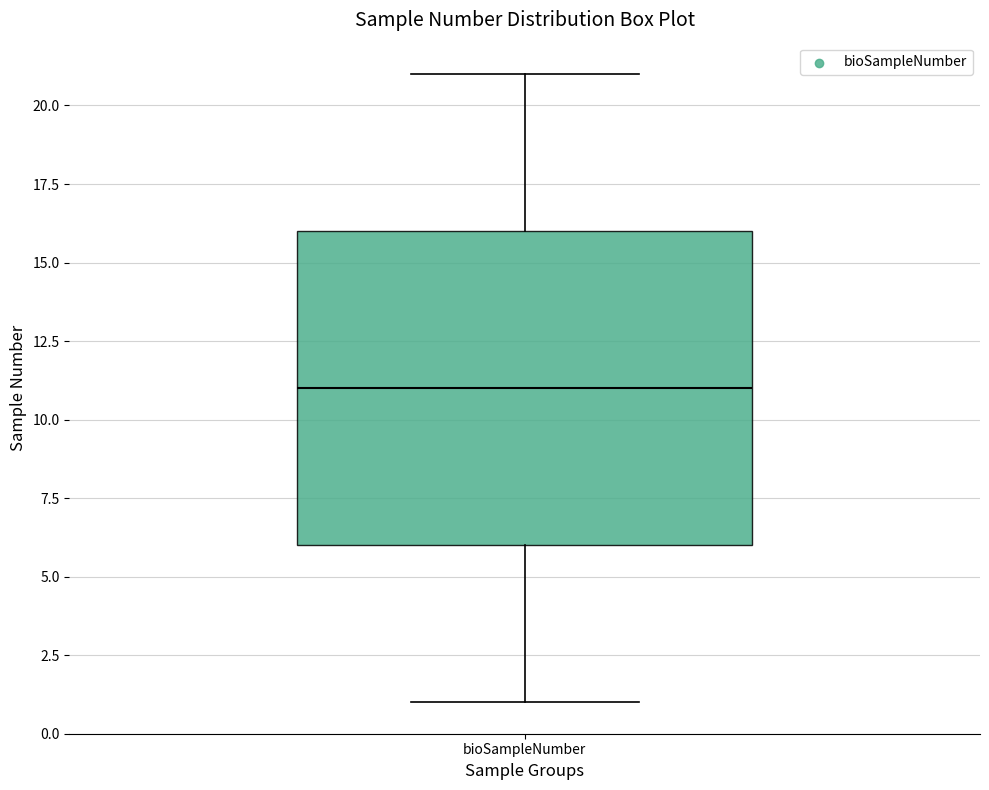

Read this box plot against the y-axis: the position of the median line, the range covered by the box, and the ends of both whiskers. The values are not printed on the chart, so give them approximately, as read against the axis.

median 11, box 6 to 16, whiskers 1 to 21